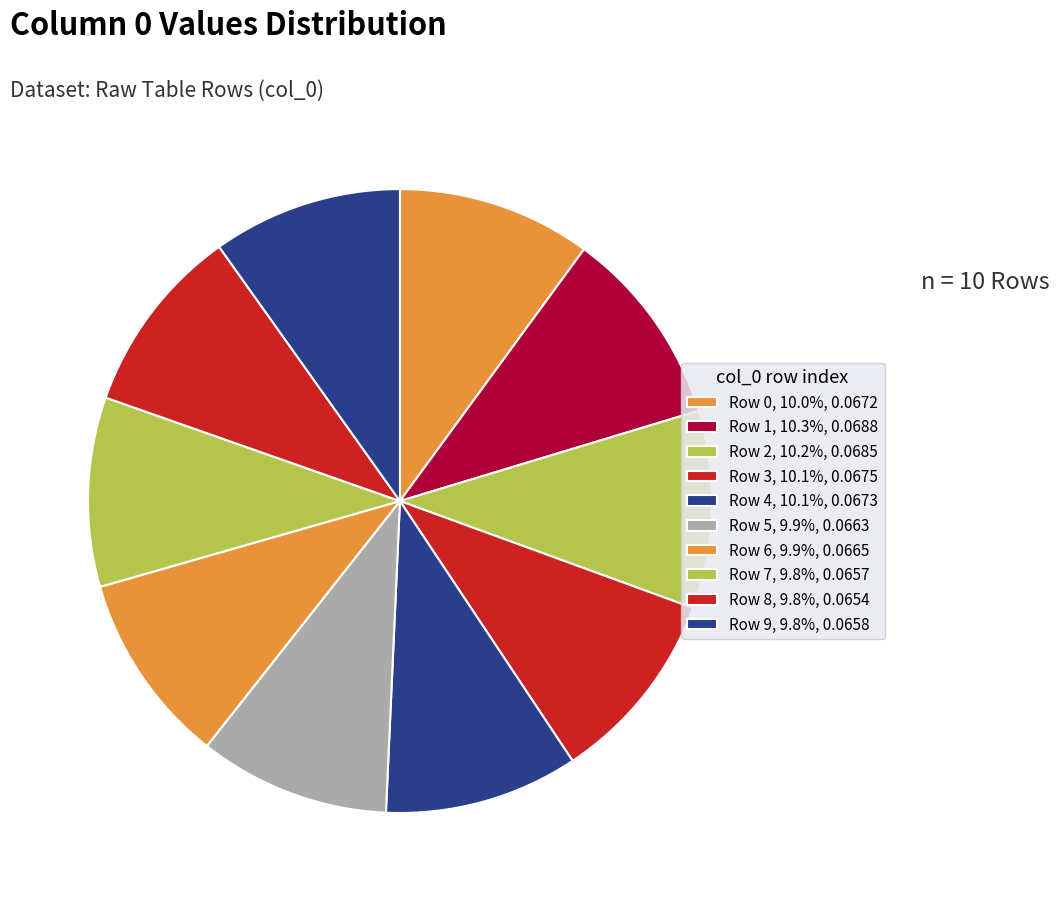

How many slices are in this pie chart?

10